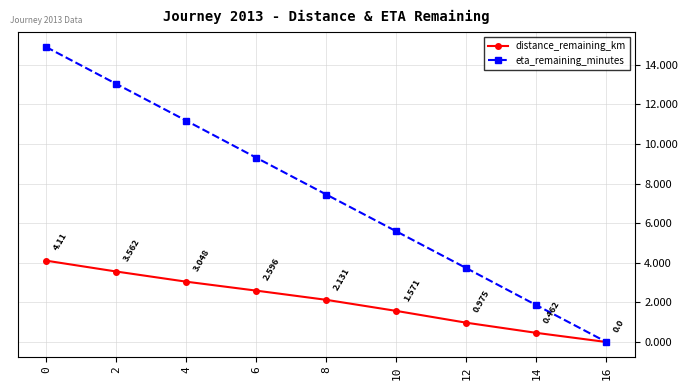

Which category has the lowest value in the eta_remaining_minutes series?

16